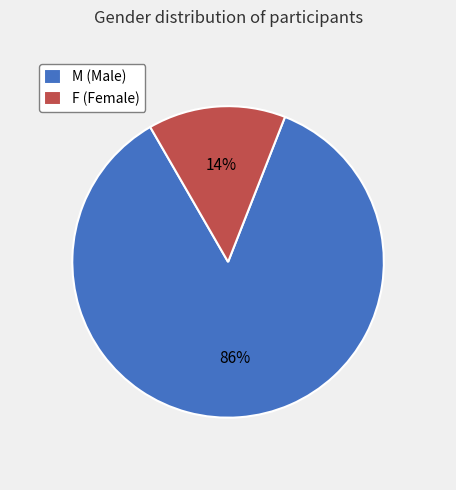

To the nearest percent, what percentage of the pie is F?

14%